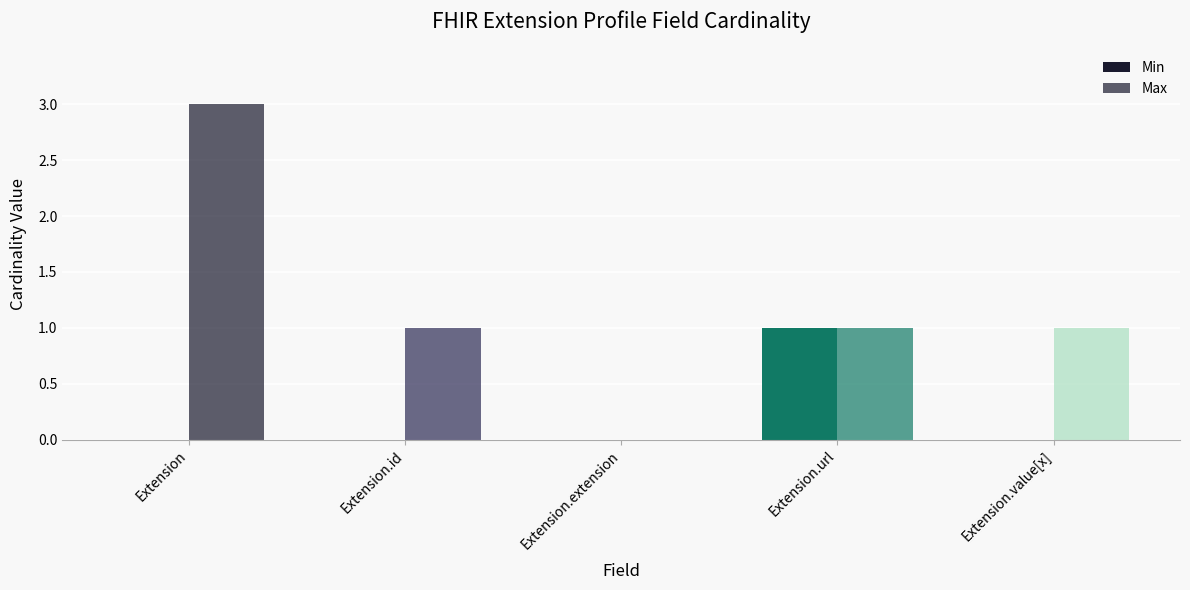

What is the label of the 4th bar from the left?

Extension.url